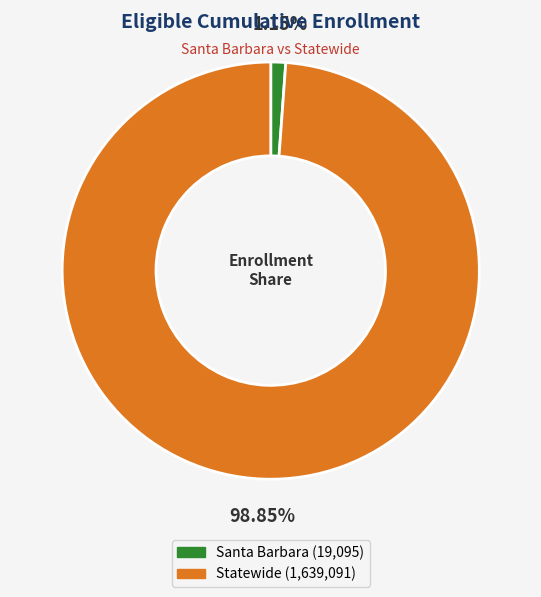

Rank the categories by value from lowest to highest.

Santa Barbara, Statewide